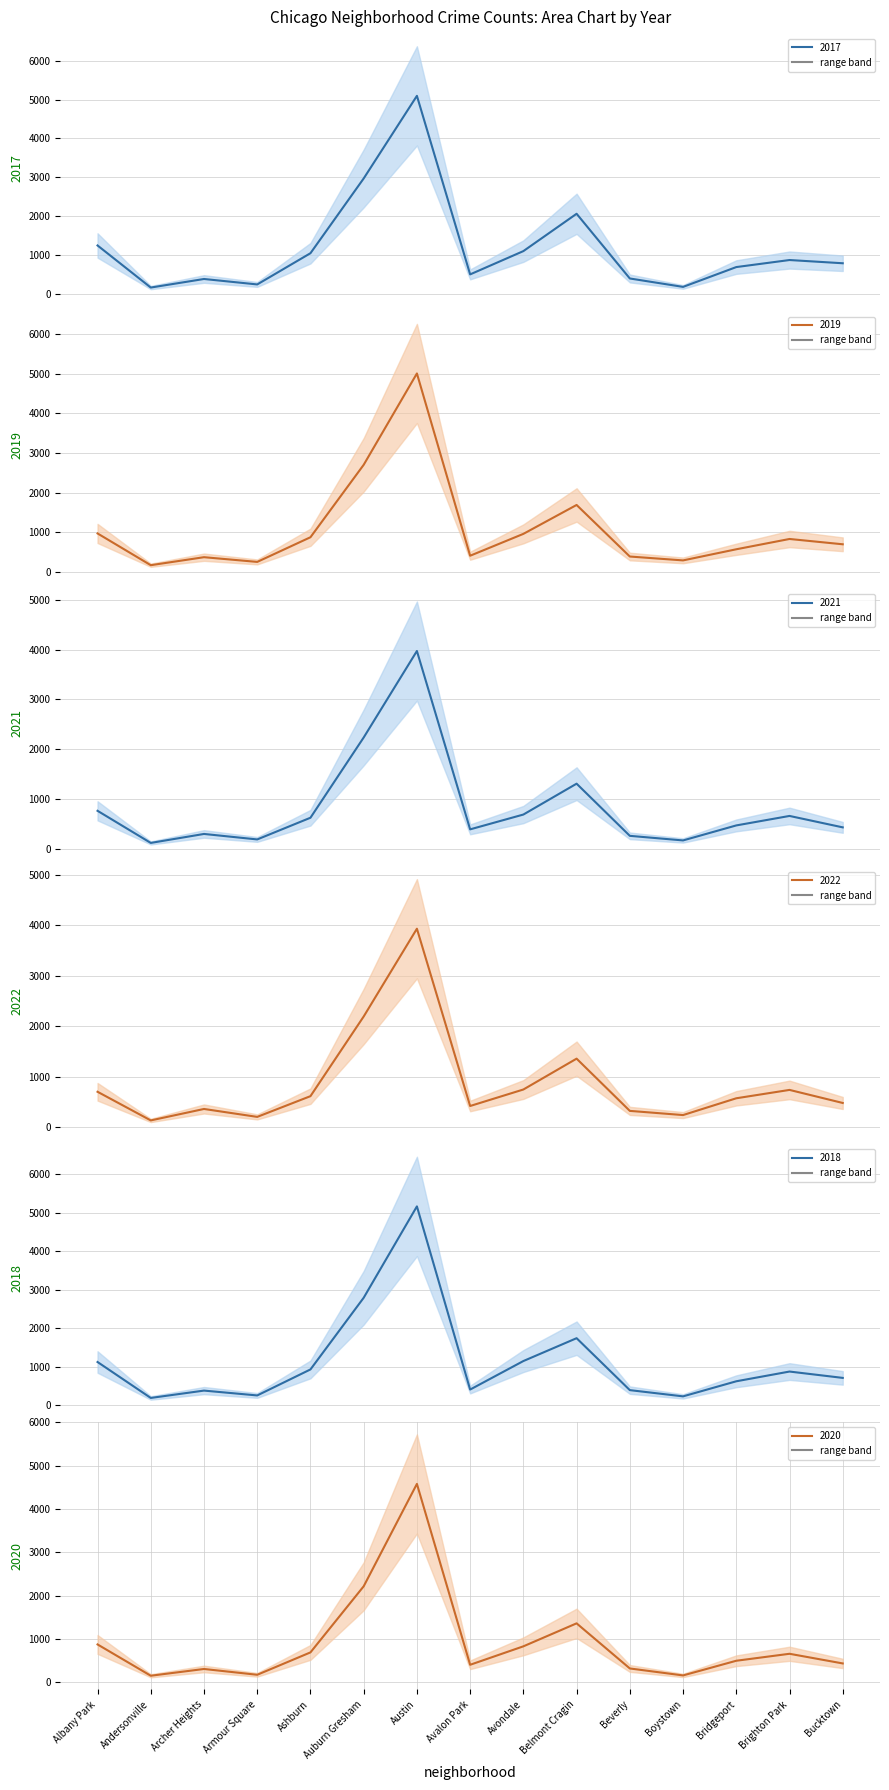

Which label corresponds to the smallest value in the chart?

Andersonville